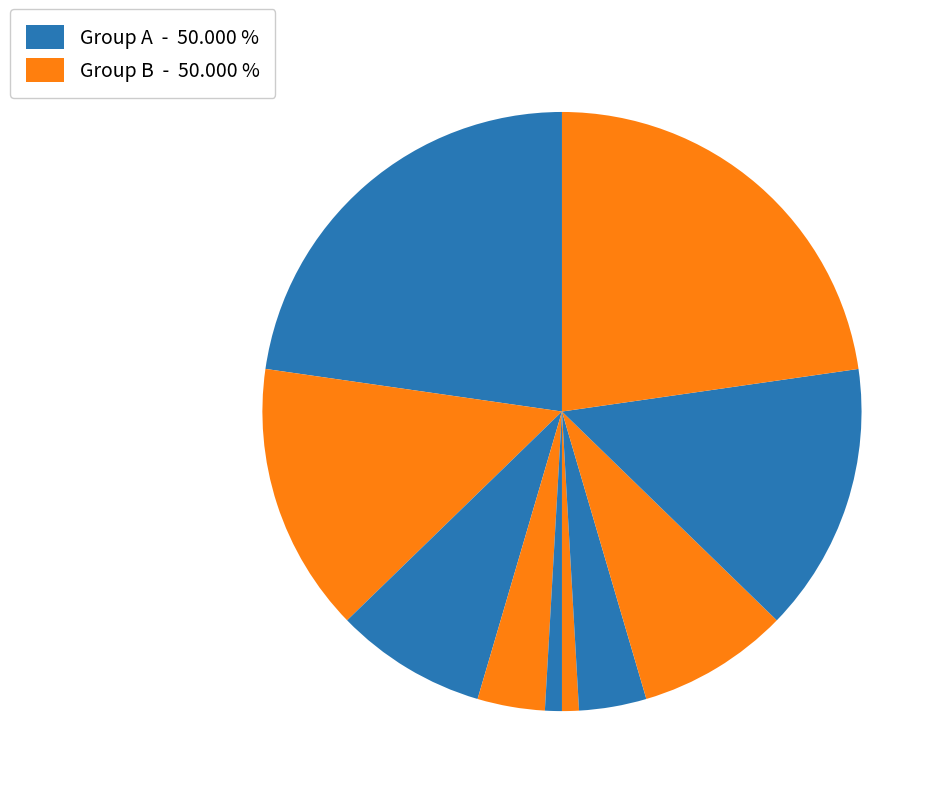

Count the number of slices in the pie.

10